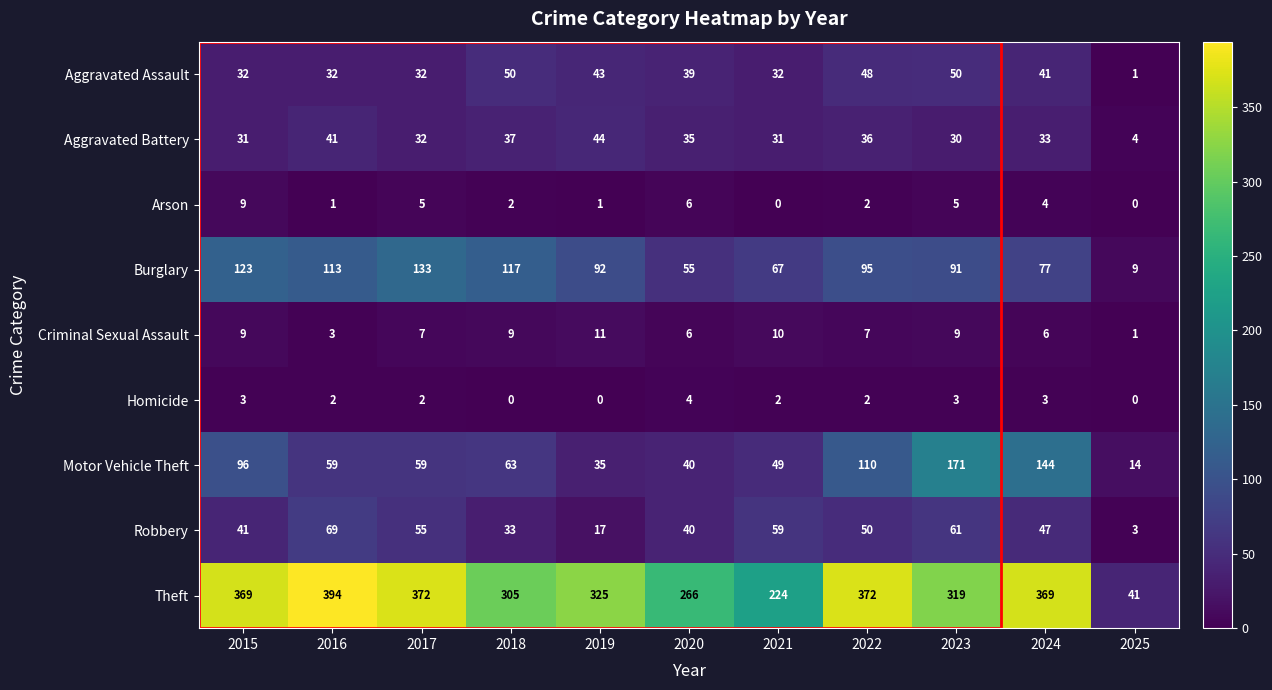

Is it true that Theft equals 372 at 2017?

True